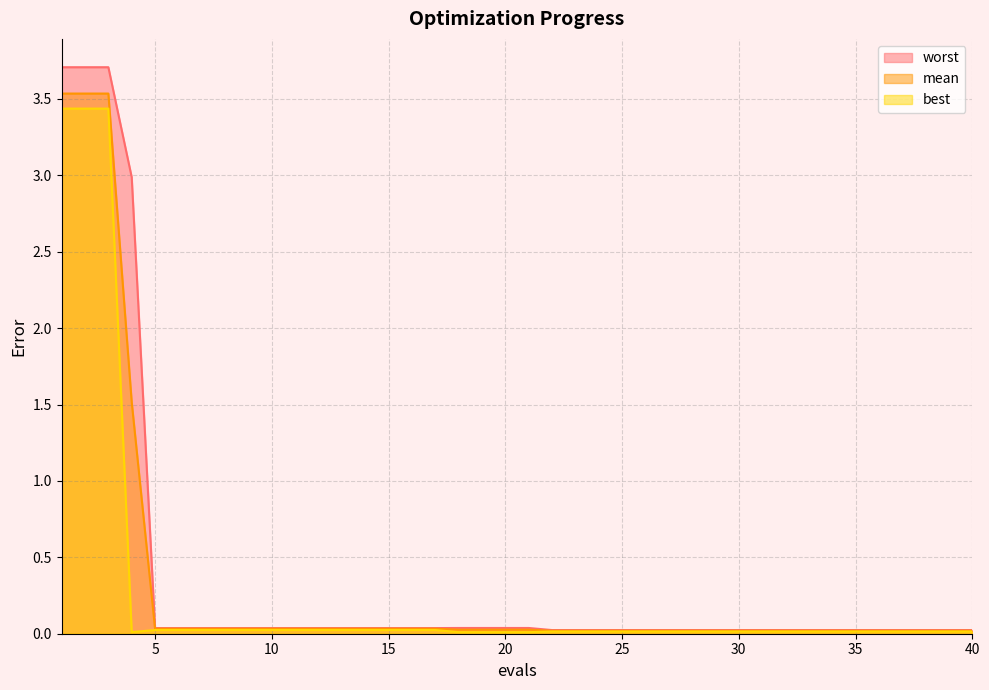

Reading left to right, transcribe all the data shown in this chart.

mean: 3.5	3.5	3.5	1.5	0.0	0.0	0.0	0.0	0.0	0.0	0.0	0.0	0.0	0.0	0.0	0.0	0.0	0.0	0.0	0.0	0.0	0.0	0.0	0.0	0.0	0.0	0.0	0.0	0.0	0.0	0.0	0.0	0.0	0.0	0.0	0.0	0.0	0.0	0.0	0.0
best: 3.4	3.4	3.4	0.0	0.0	0.0	0.0	0.0	0.0	0.0	0.0	0.0	0.0	0.0	0.0	0.0	0.0	0.0	0.0	0.0	0.0	0.0	0.0	0.0	0.0	0.0	0.0	0.0	0.0	0.0	0.0	0.0	0.0	0.0	0.0	0.0	0.0	0.0	0.0	0.0
worst: 3.7	3.7	3.7	3.0	0.0	0.0	0.0	0.0	0.0	0.0	0.0	0.0	0.0	0.0	0.0	0.0	0.0	0.0	0.0	0.0	0.0	0.0	0.0	0.0	0.0	0.0	0.0	0.0	0.0	0.0	0.0	0.0	0.0	0.0	0.0	0.0	0.0	0.0	0.0	0.0